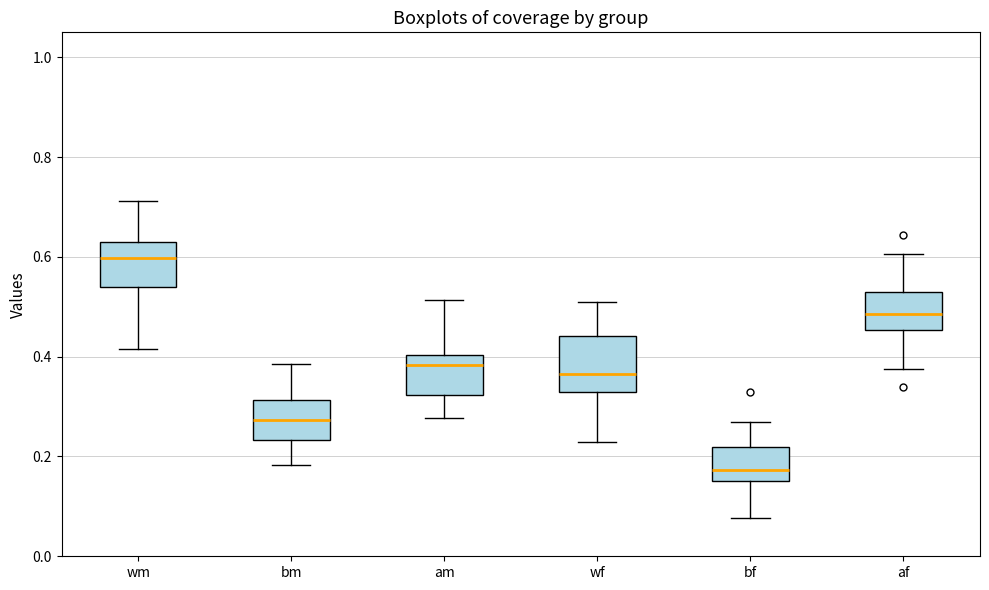

Reading left to right, read every box against the y-axis: the position of its median line, the range the box covers, and the ends of its whiskers. The values are not printed on the chart, so give them approximately, as read against the axis.

wm: median 0.60, box 0.54 to 0.62, whiskers 0.42 to 0.72
bm: median 0.28, box 0.24 to 0.32, whiskers 0.18 to 0.38
am: median 0.38, box 0.32 to 0.40, whiskers 0.28 to 0.52
wf: median 0.36, box 0.32 to 0.44, whiskers 0.22 to 0.50
bf: median 0.18, box 0.14 to 0.22, whiskers 0.08 to 0.26
af: median 0.48, box 0.46 to 0.52, whiskers 0.38 to 0.60